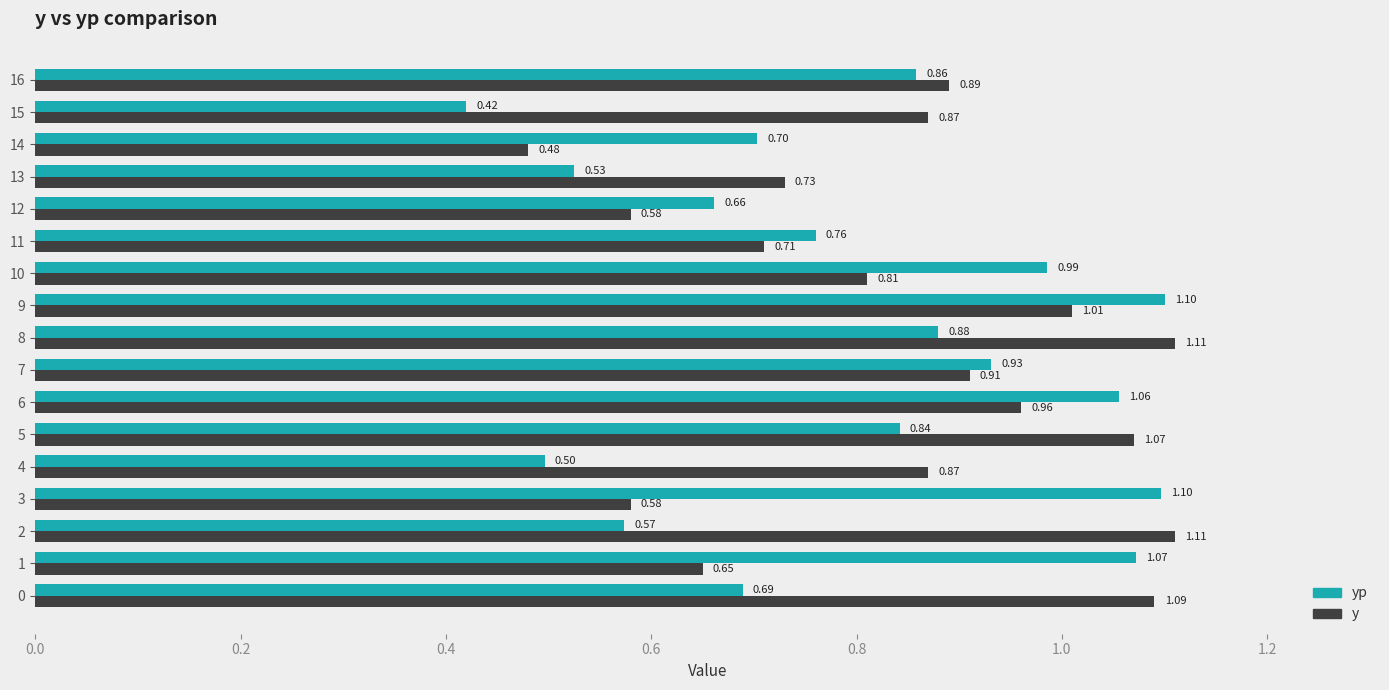

What are all the series names shown in the legend?

yp, y